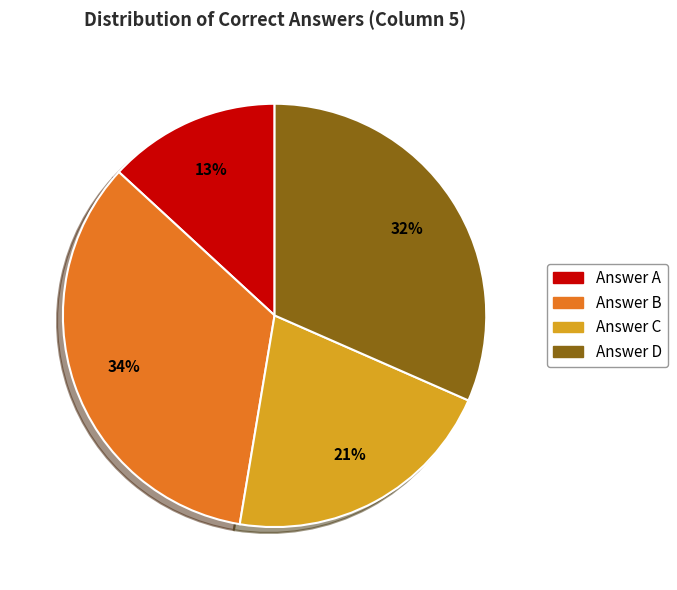

To the nearest percent, what is the average slice percentage?

25%